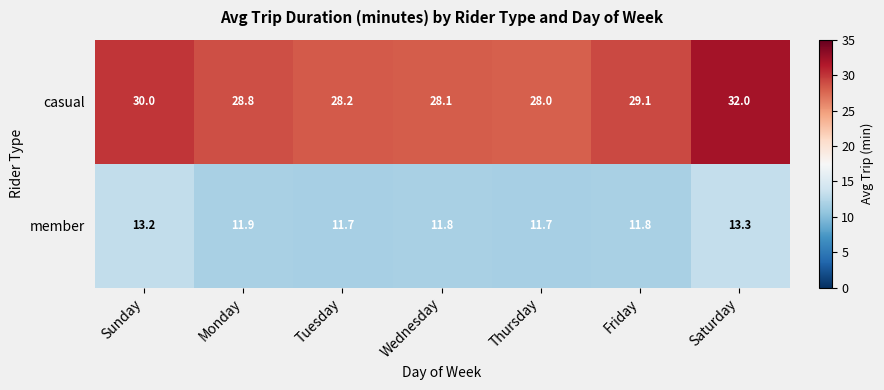

Which series has the largest total across all categories?

casual